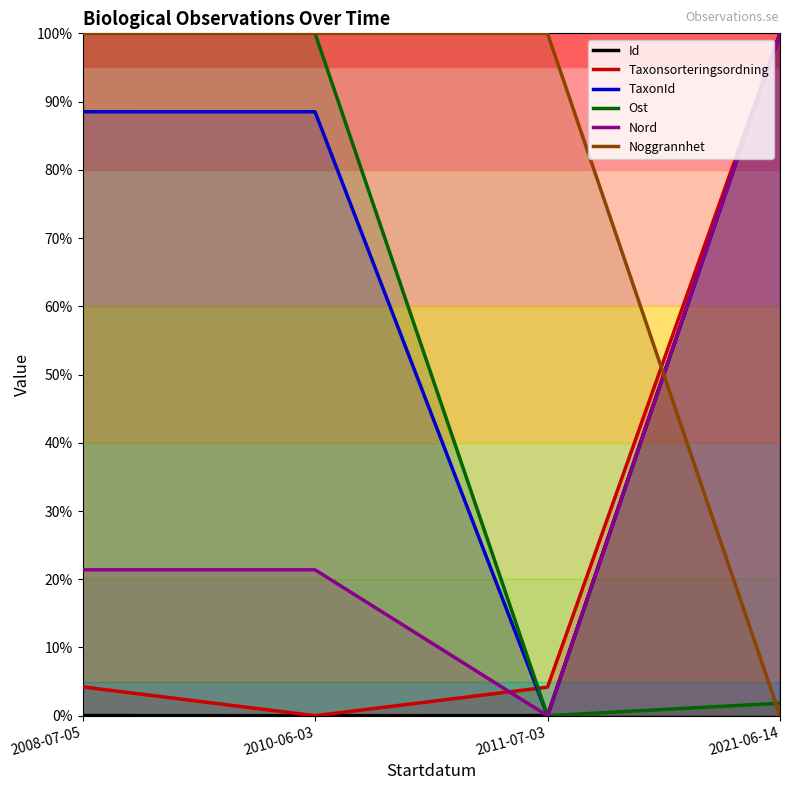

What is the label of the 4th point from the right?

2008-07-05